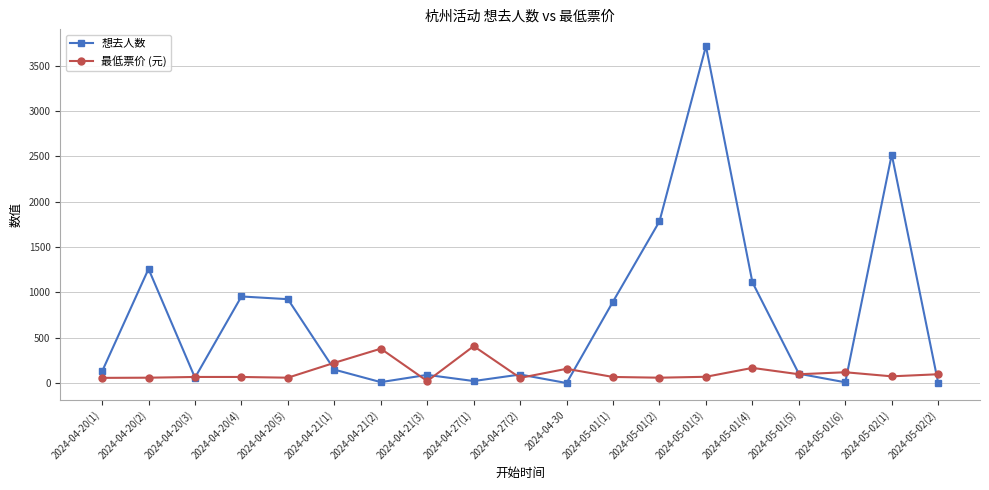

Where is 想去人数 nearest to the value 1859?

2024-05-01(2)